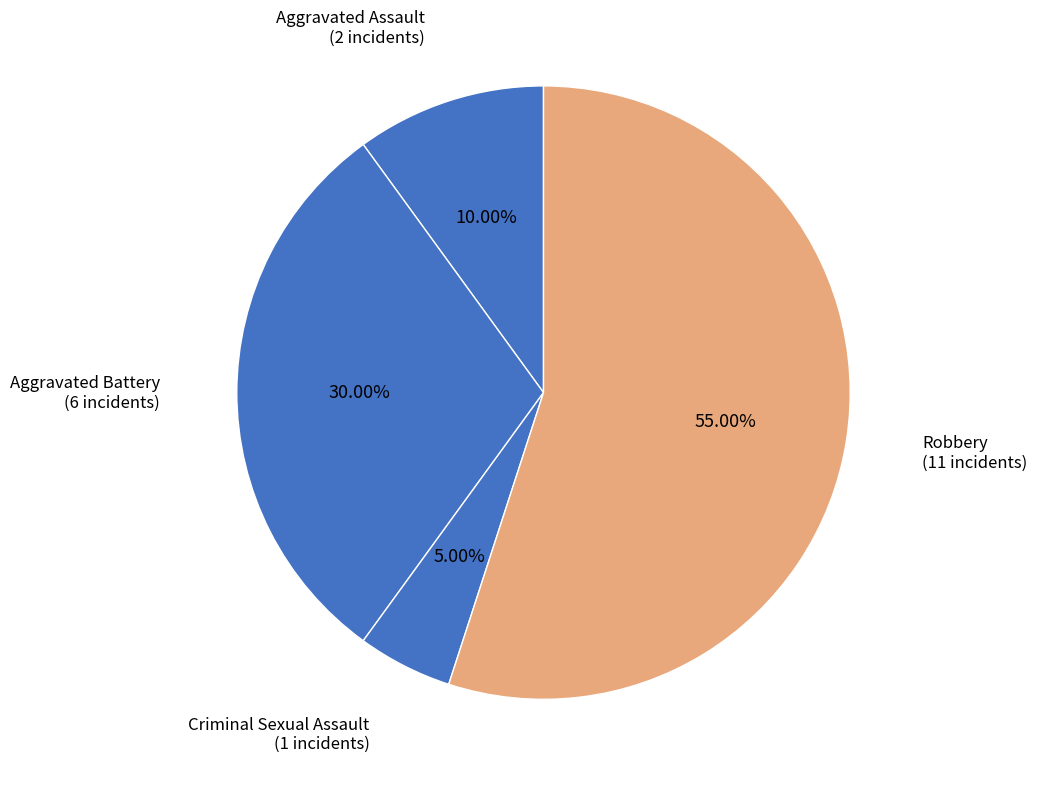

To the nearest percent, what is the difference between the largest and smallest slice percentages?

50%